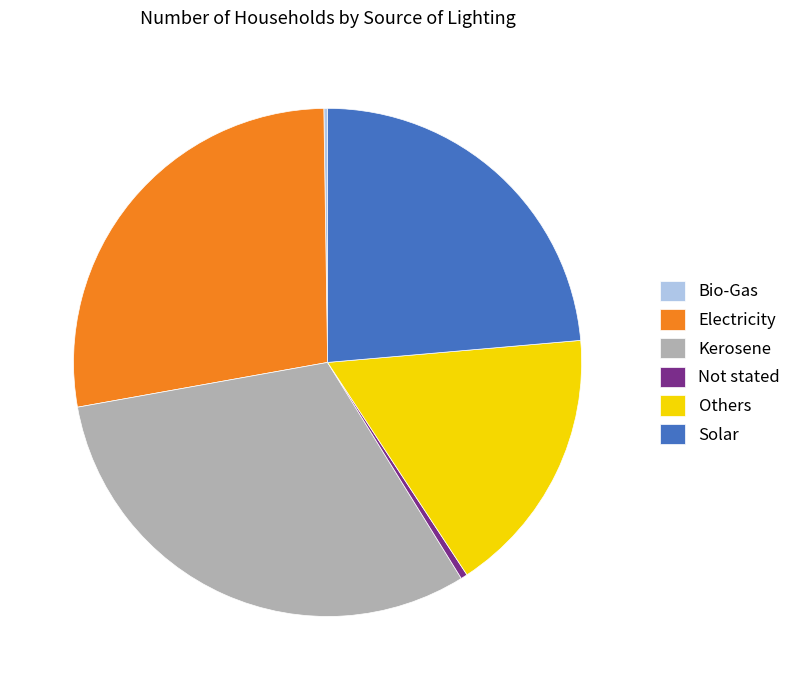

The Electricity slice represents 20% of the pie. True or false?

False